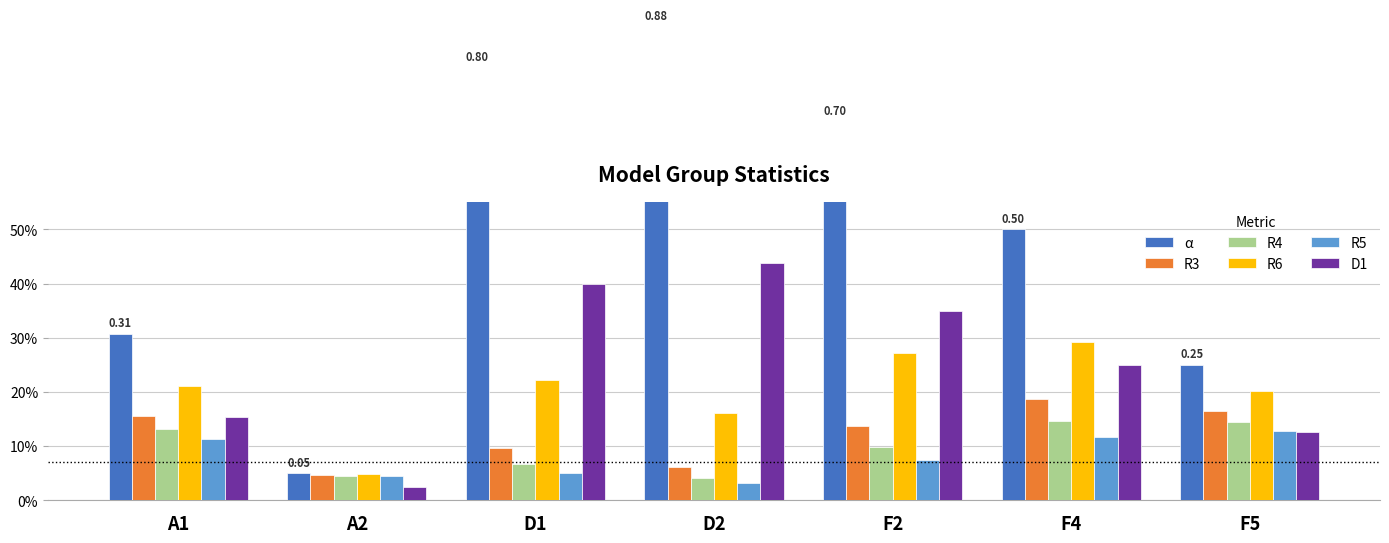

What are all the series names shown in the legend?

α, R3, R4, R6, R5, D1